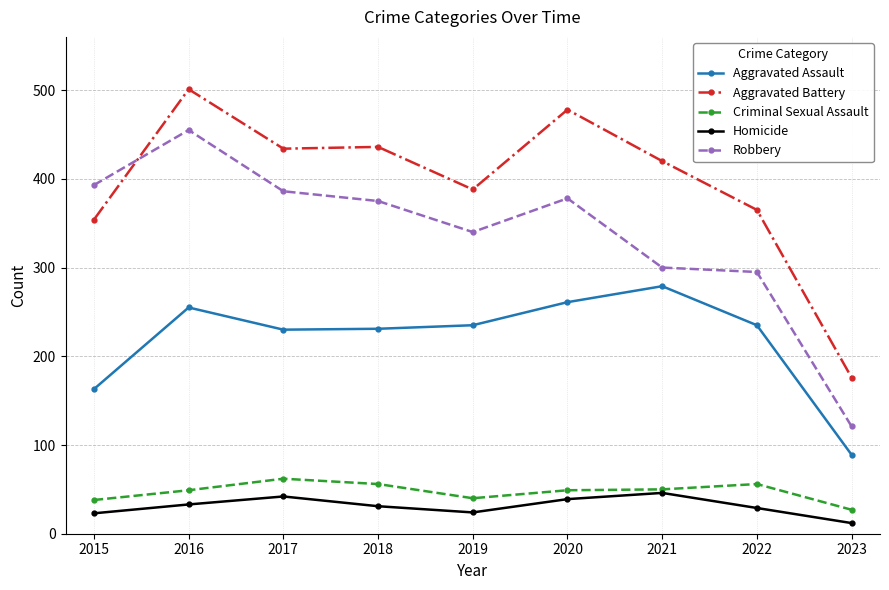

Is it true that Criminal Sexual Assault equals 27 at 2023?

True